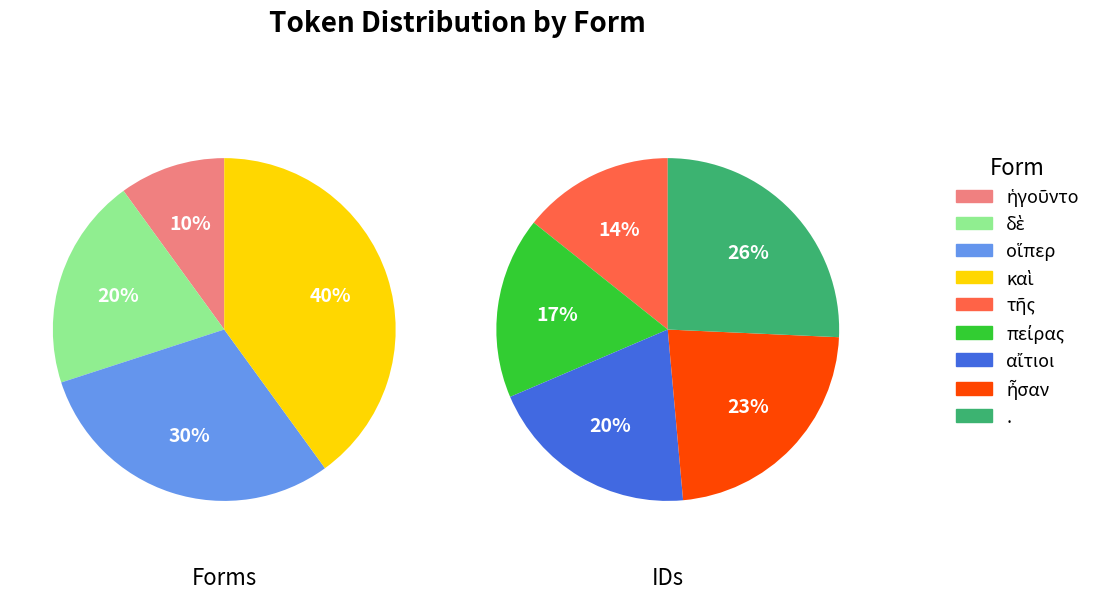

How many slices are in this pie chart?

9